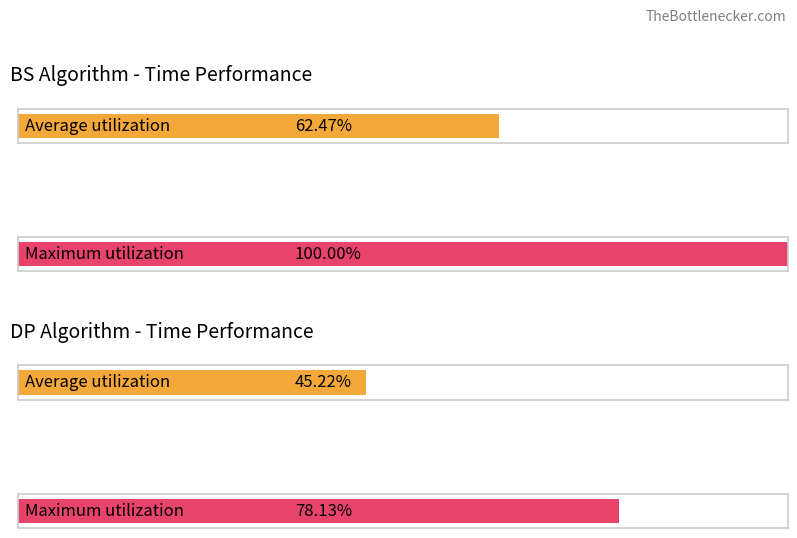

Are the bars grouped side by side (vs. stacked)?

Yes